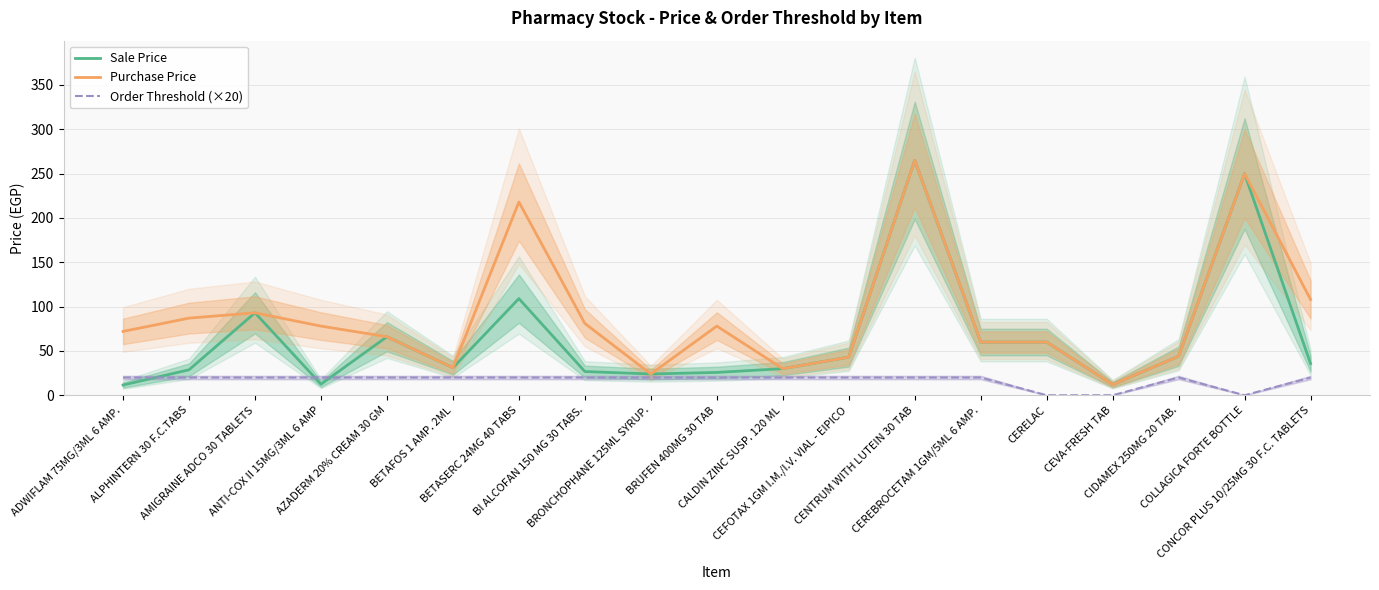

How many lines are shown in the chart?

3